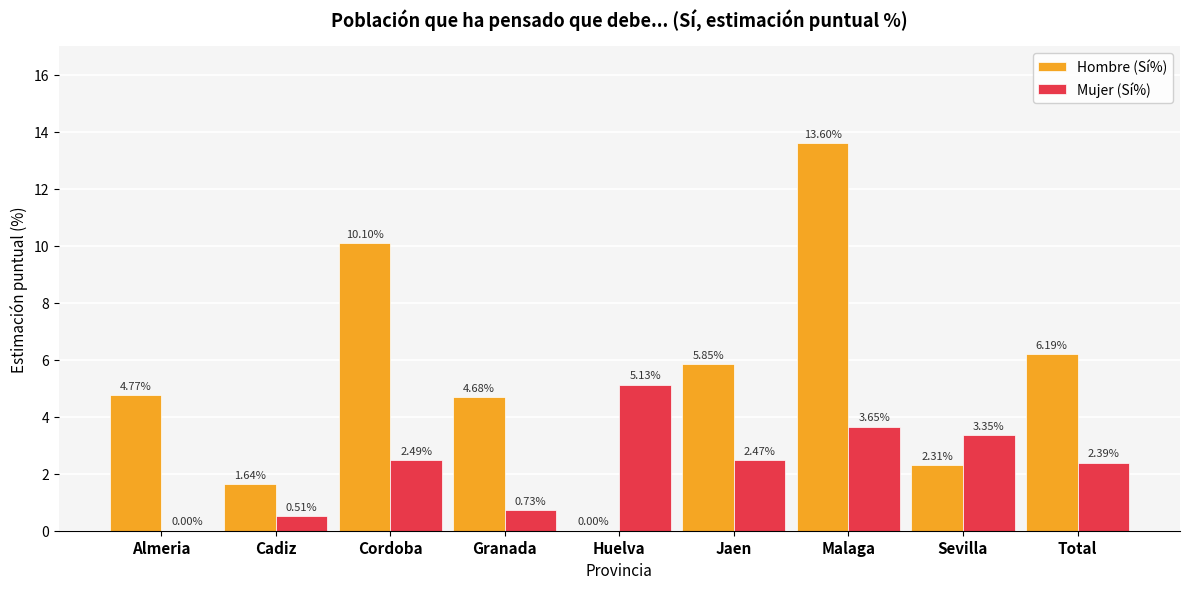

At which label is Mujer (Sí%) closest to 2?

Total